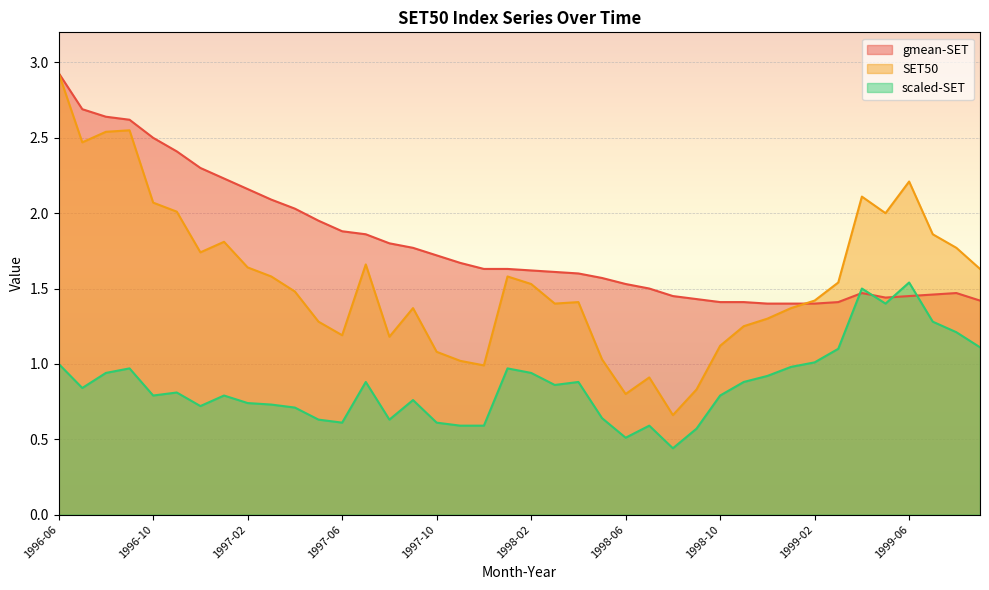

At which category does scaled-SET reach its first local valley?

1996-07